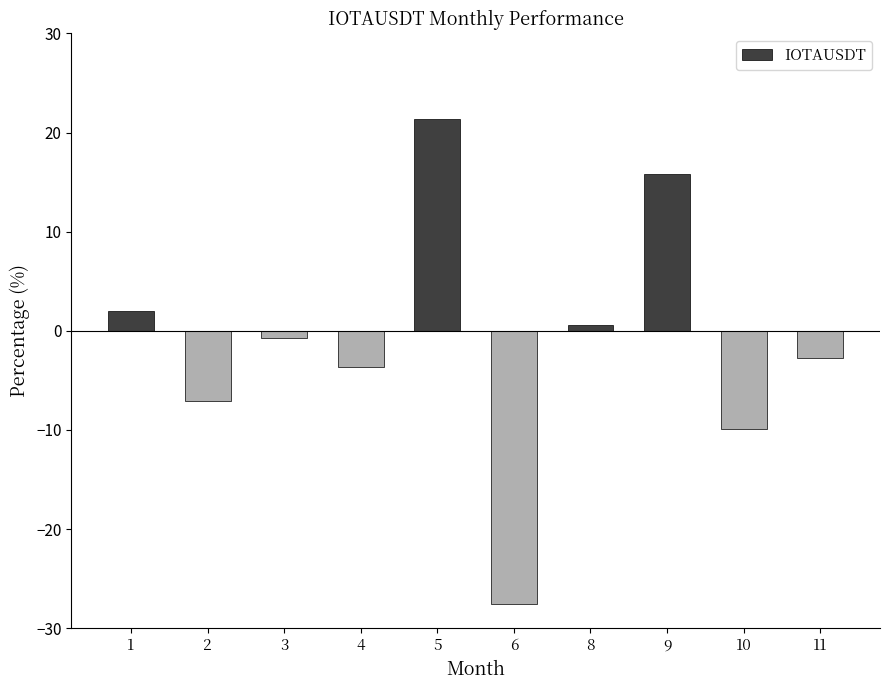

How many positive values are there?

4